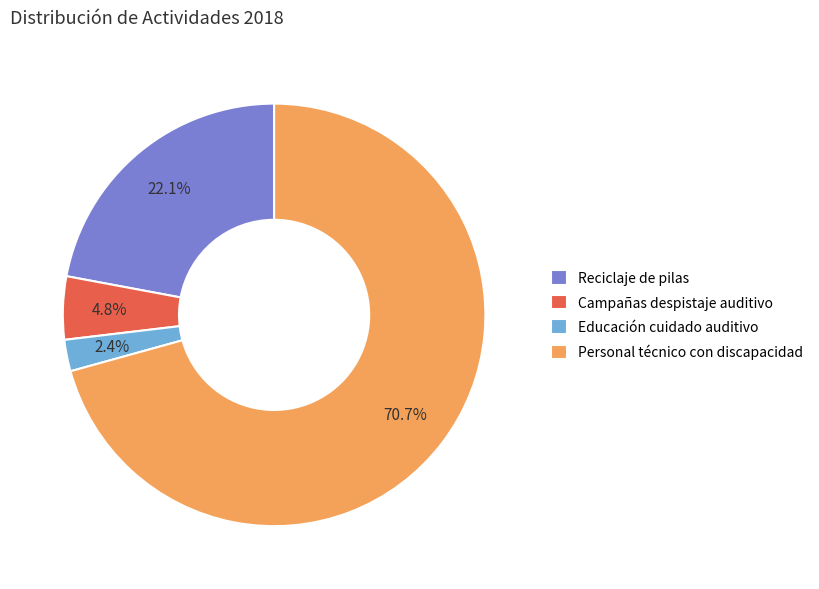

Which category has the biggest portion of the pie?

Personal técnico con discapacidad